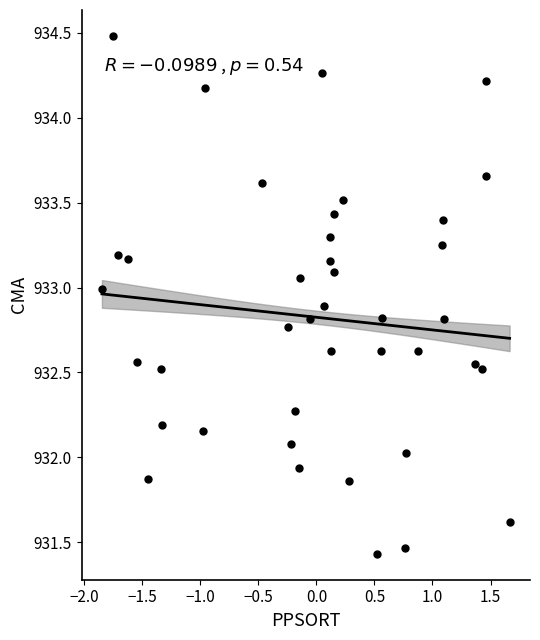

What is the range of Y values (max minus min)?

3.0